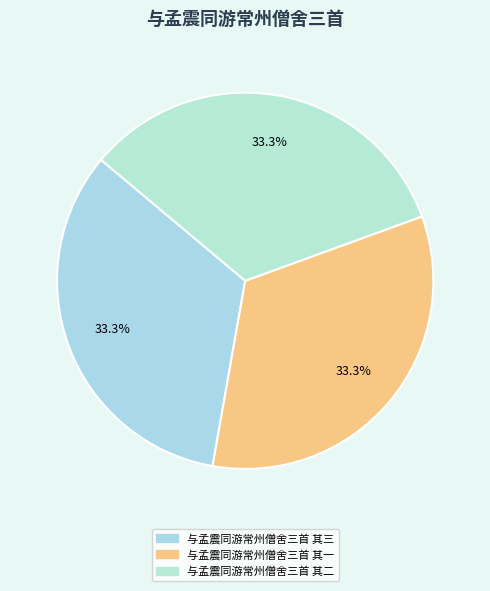

Which category has the biggest portion of the pie?

与孟震同游常州僧舍三首 其三